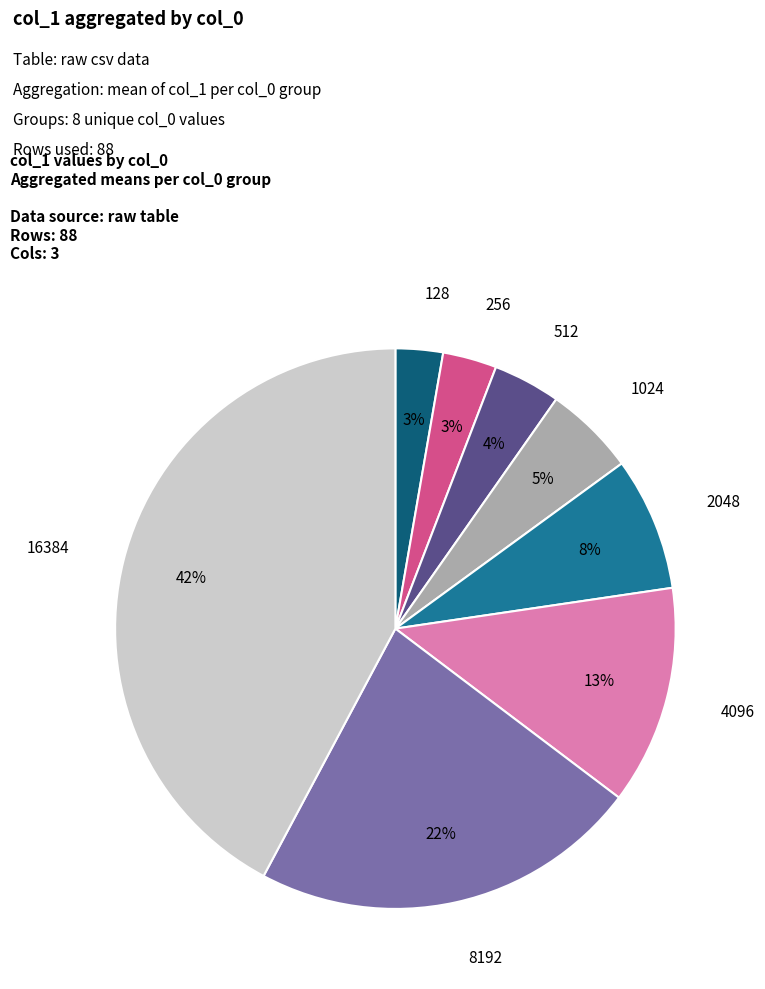

To the nearest percent, what is the difference between the largest and smallest slice percentages?

39%